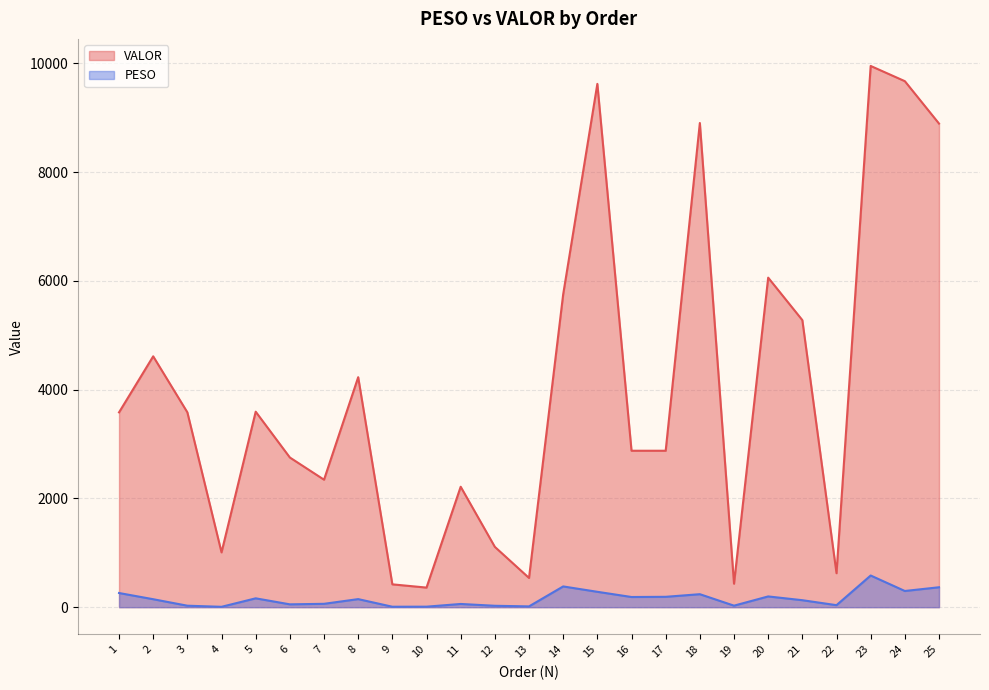

What value does the VALOR series have at 25?

8891.7